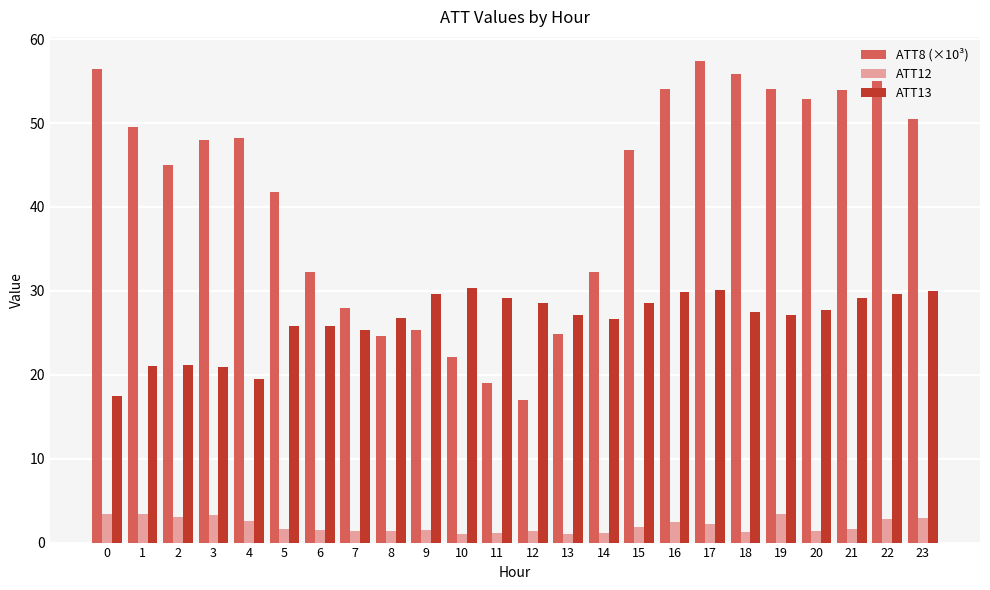

How many bars are there in each group?

3